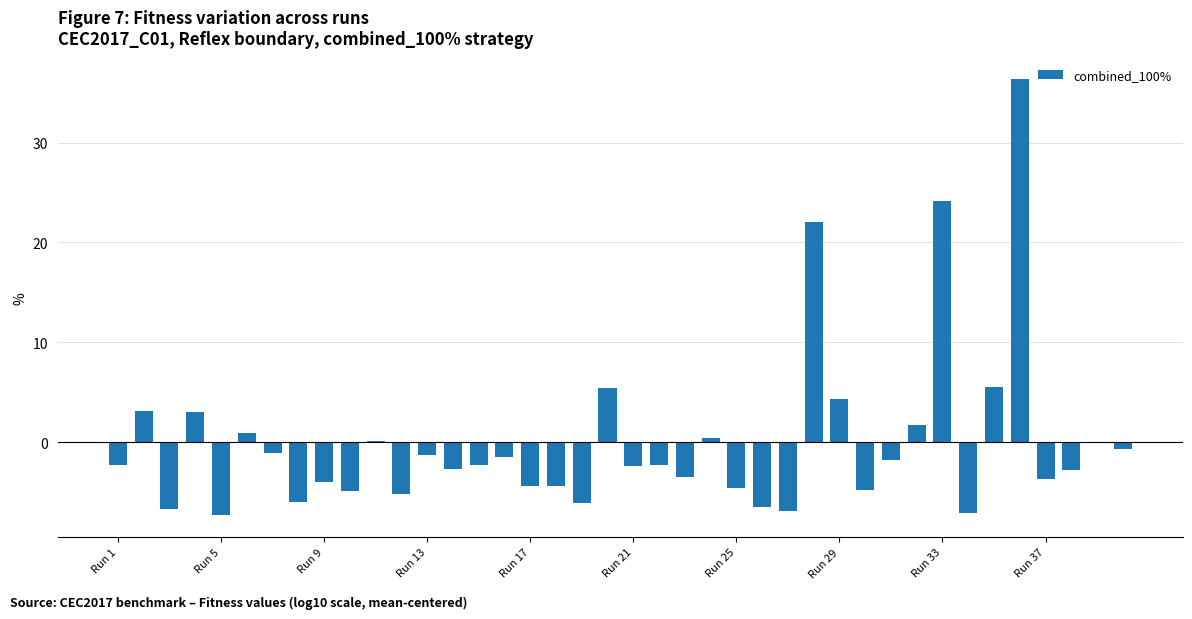

What is the greatest value displayed?

36.3